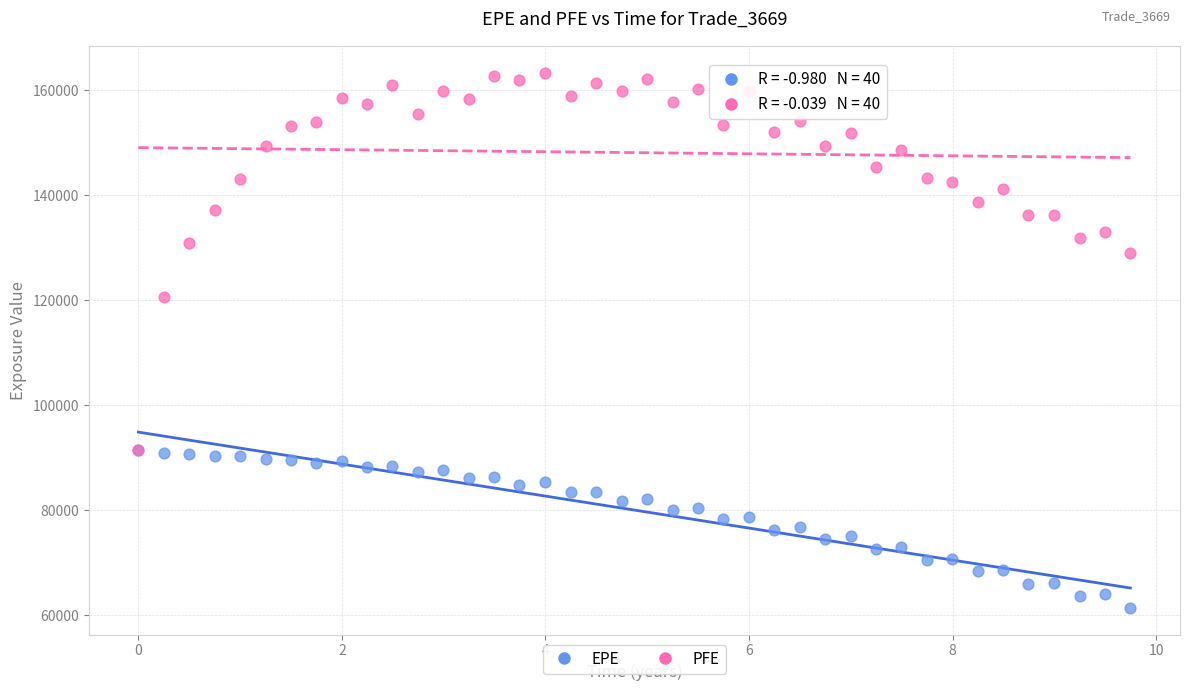

Which series has the largest Y range (max minus min)?

PFE